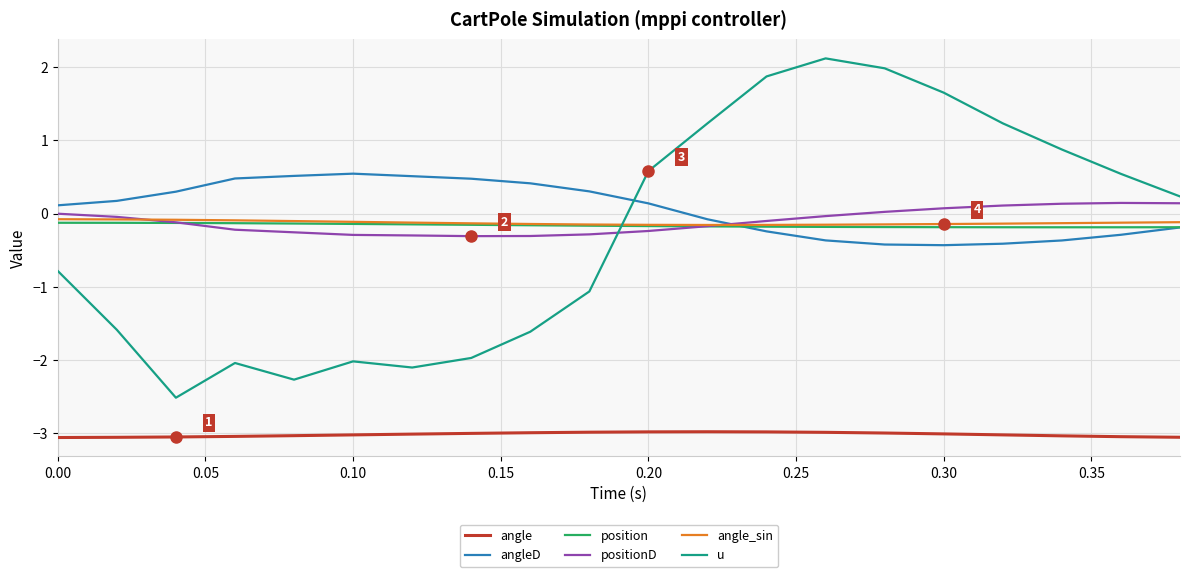

True or false: u and angle intersect in this chart.

False